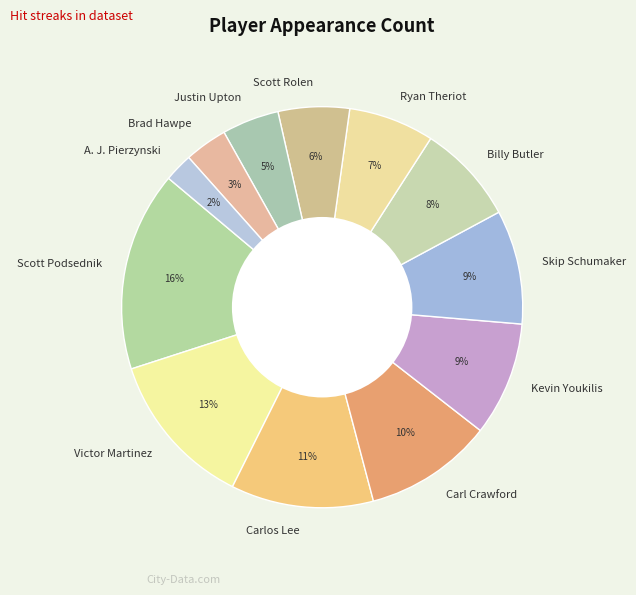

How many slices are in this pie chart?

12